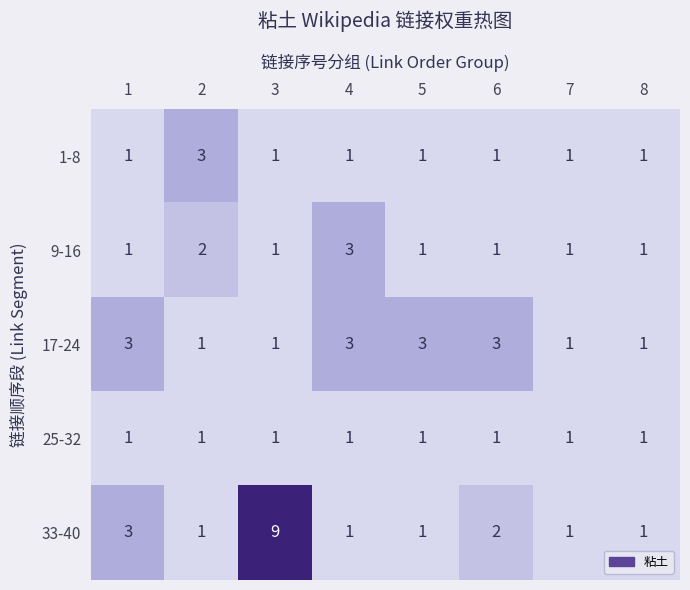

The value of 33-40 at 6 is 2. True or false?

True